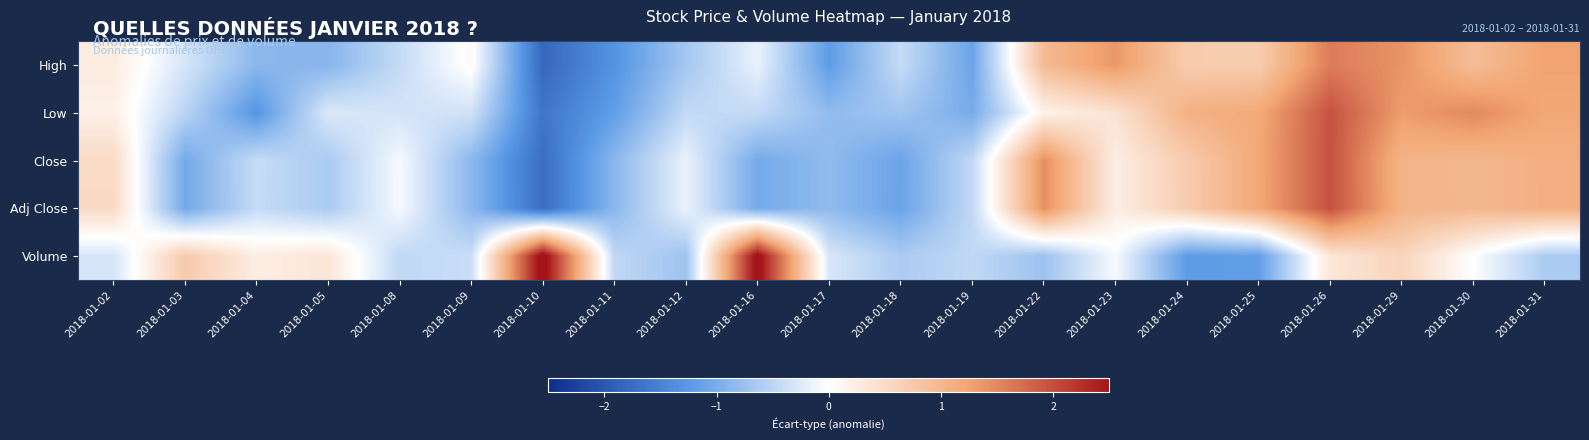

How many series are shown in this chart?

5